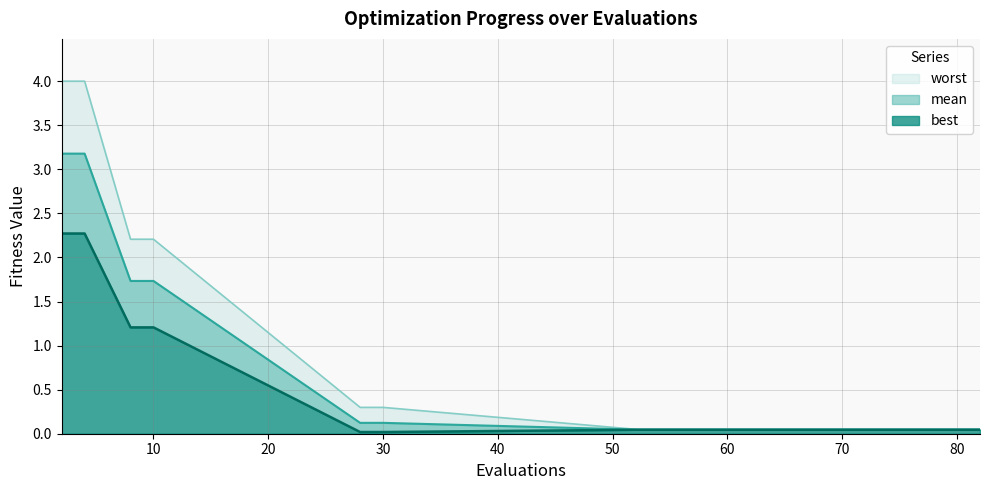

What is the sum of the mean values at 28 and 52?

0.2